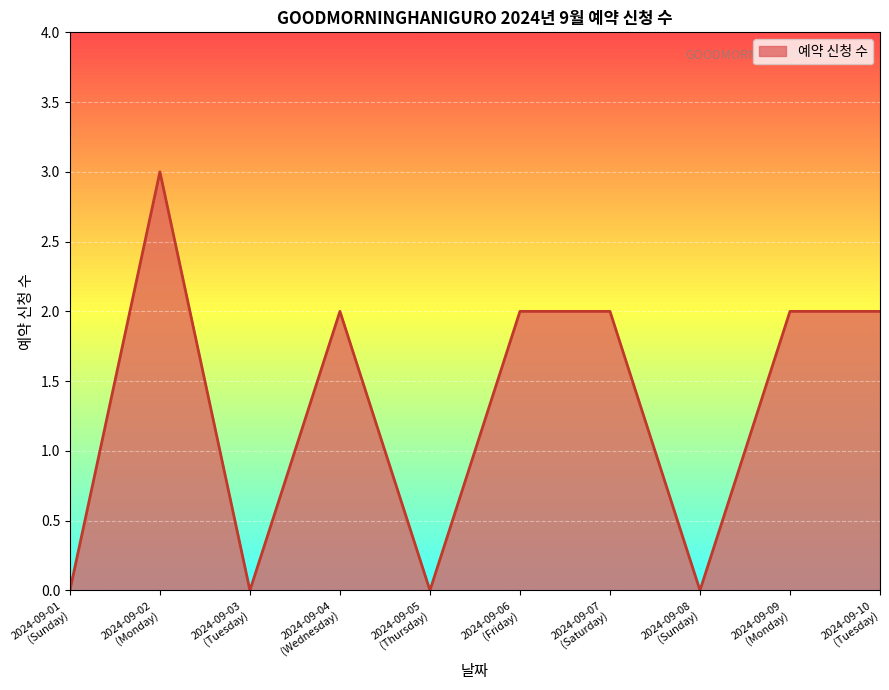

What is the difference between the second highest and minimum values?

2